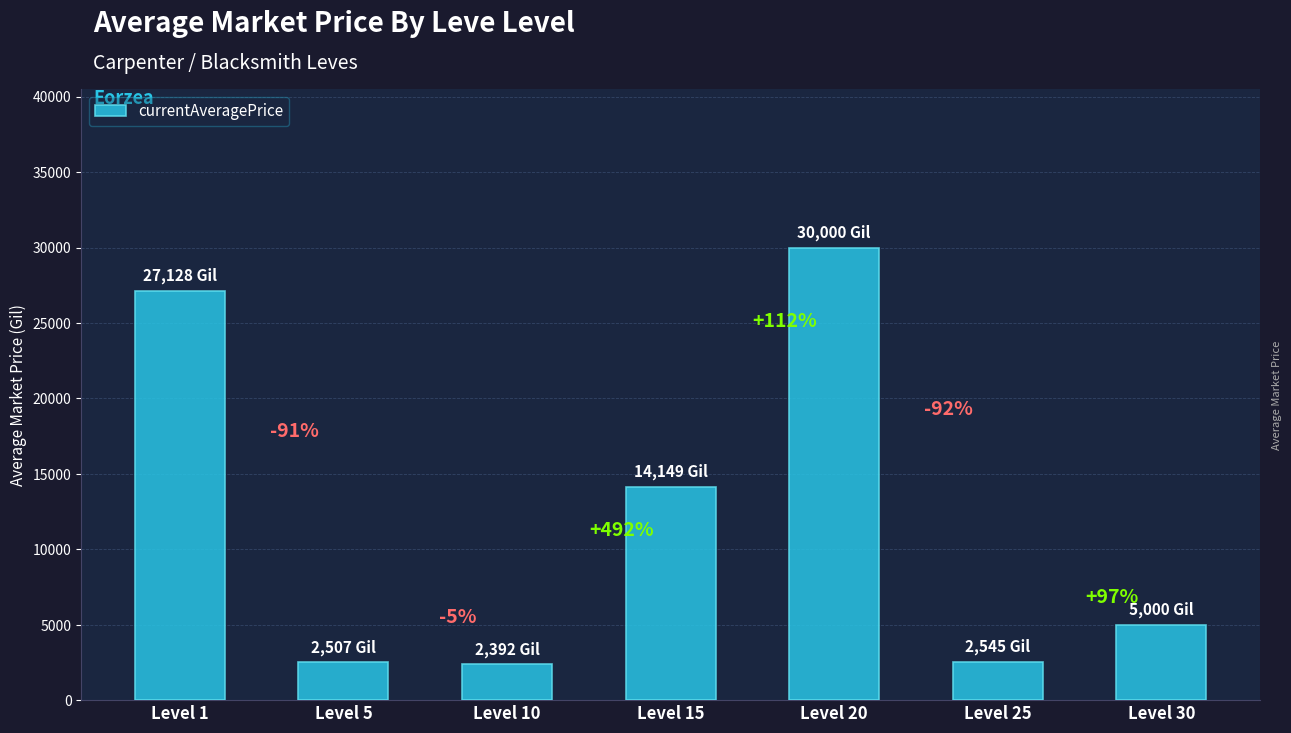

How many bars are there in total?

7